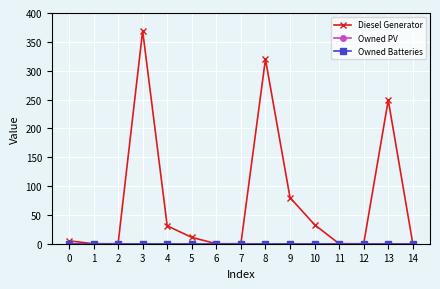

What is the total value across all series at 13?

249